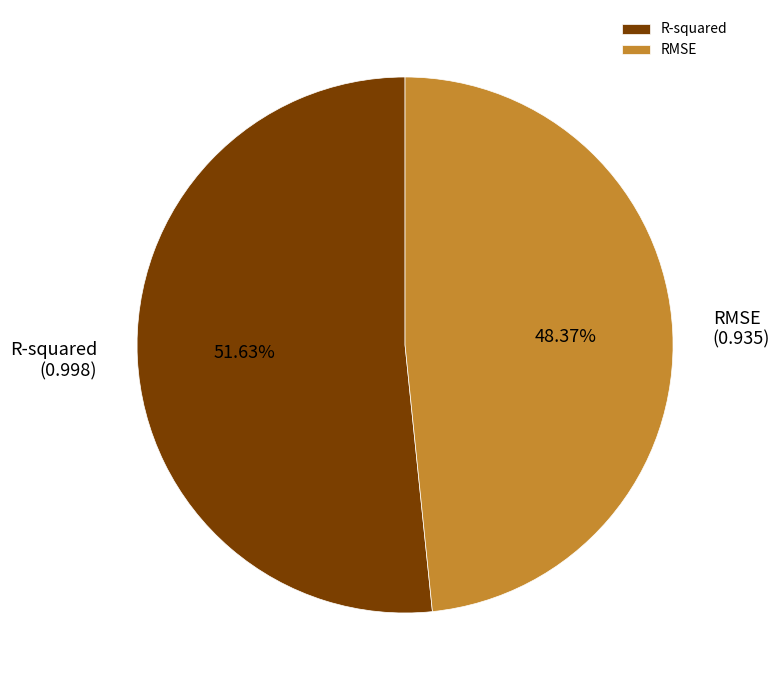

To the nearest percent, what is the average slice percentage?

50%